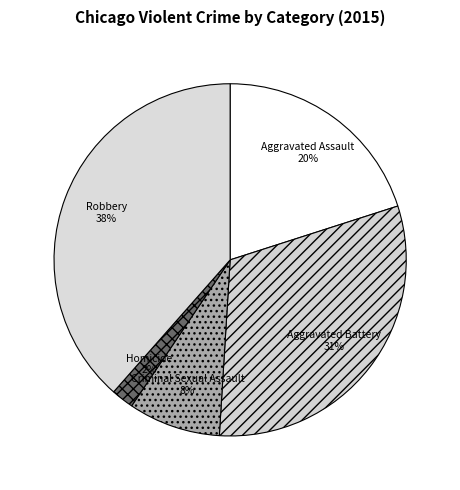

How many segments does this pie chart have?

5